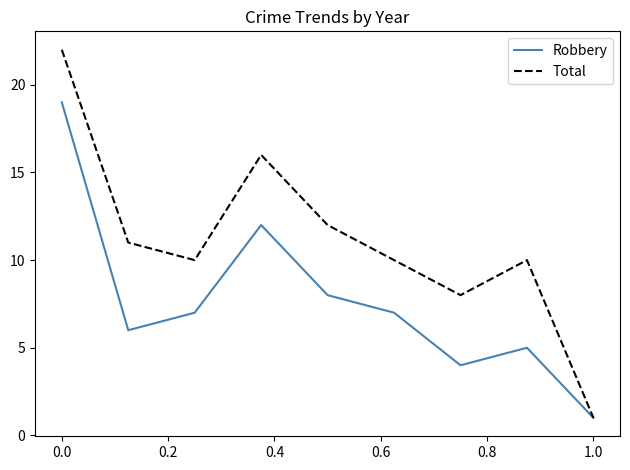

What is the highest value of the Total series?

22